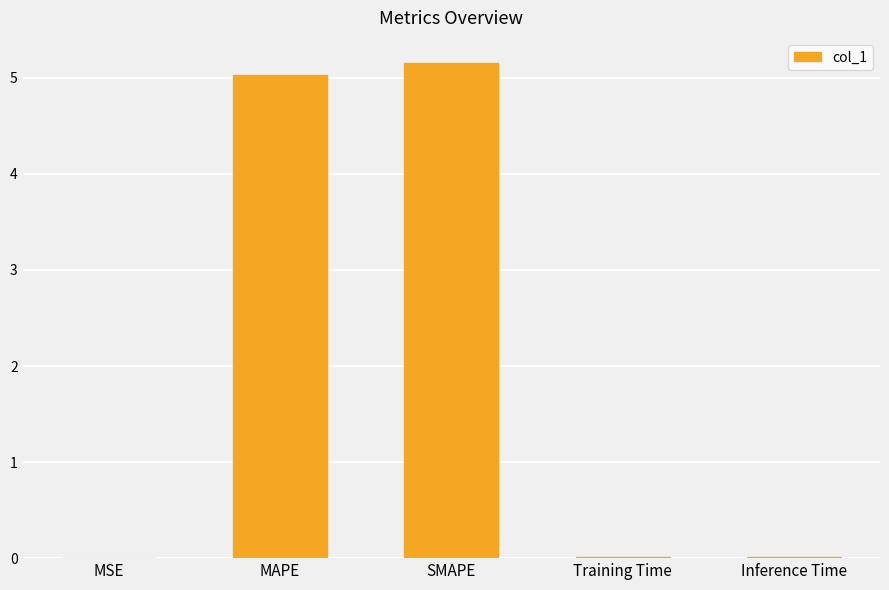

The value at MAPE is 6.7. True or false?

False